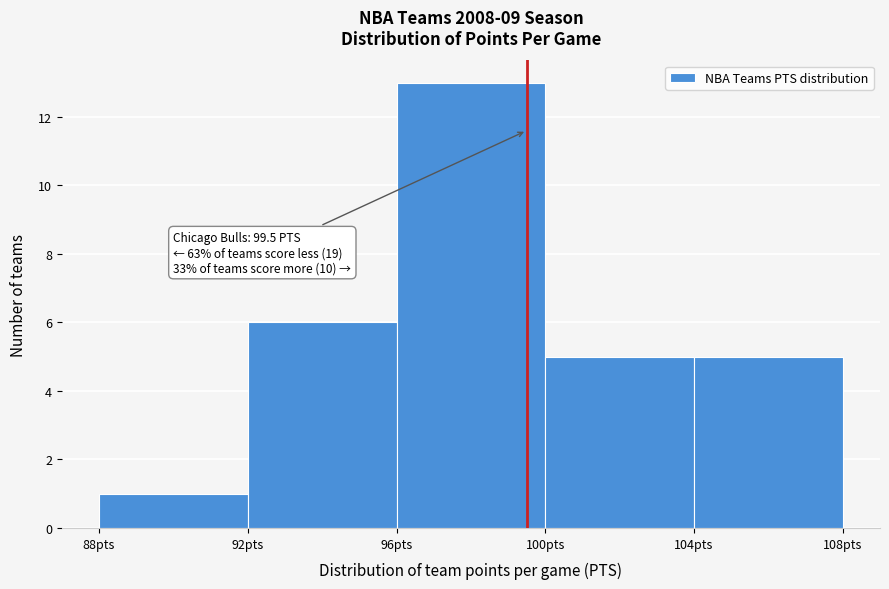

Which range on the x-axis has the tallest bar?

96 to 100